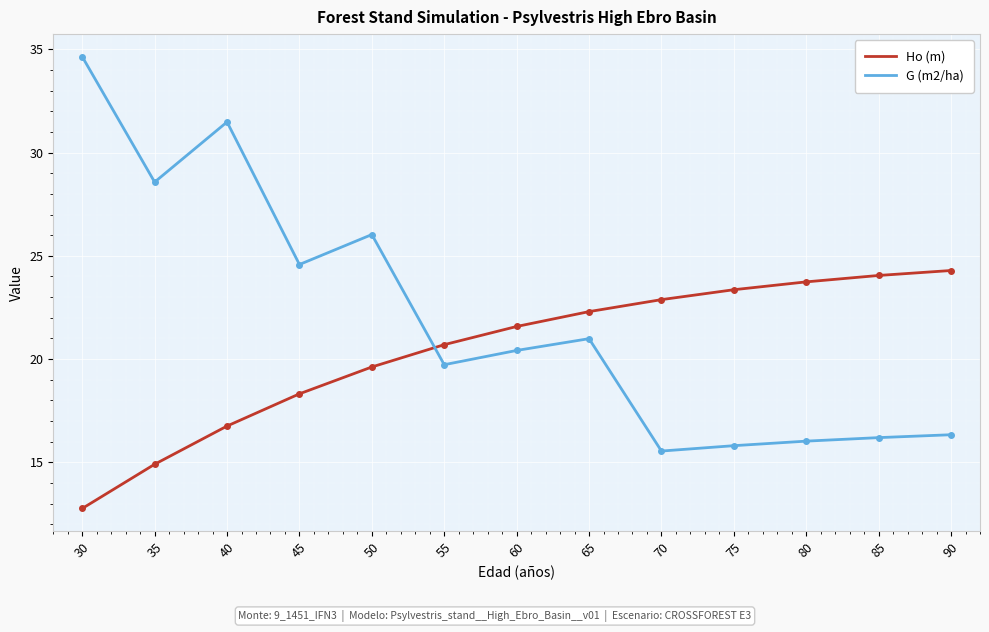

Does the chart have visible grid lines?

Yes